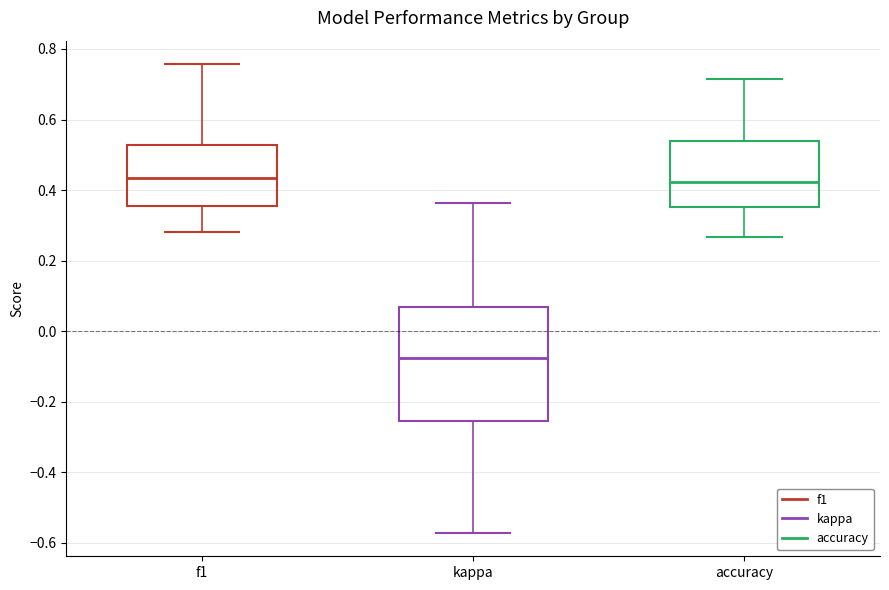

Reading left to right, read every box against the y-axis: the position of its median line, the range the box covers, and the ends of its whiskers. The values are not printed on the chart, so give them approximately, as read against the axis.

f1: median 0.44, box 0.36 to 0.52, whiskers 0.28 to 0.76
kappa: median -0.08, box -0.26 to 0.06, whiskers -0.58 to 0.36
accuracy: median 0.42, box 0.36 to 0.54, whiskers 0.26 to 0.72